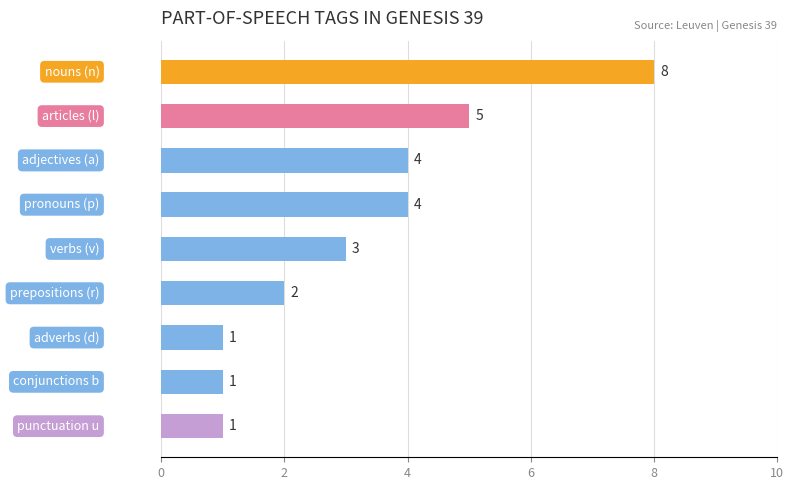

What is the average value?

3